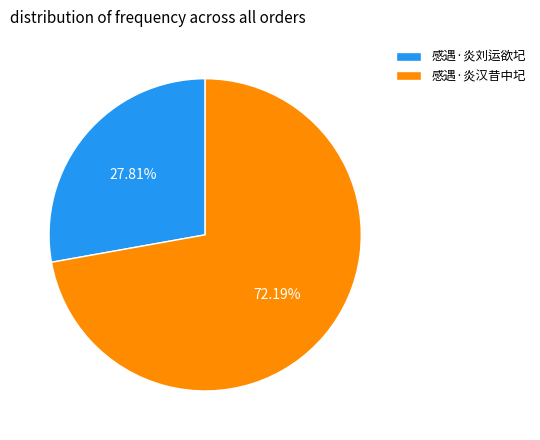

Approximately how many times larger is the value at 感遇·炎刘运欲圮 compared to 感遇·炎汉昔中圮?

0.4